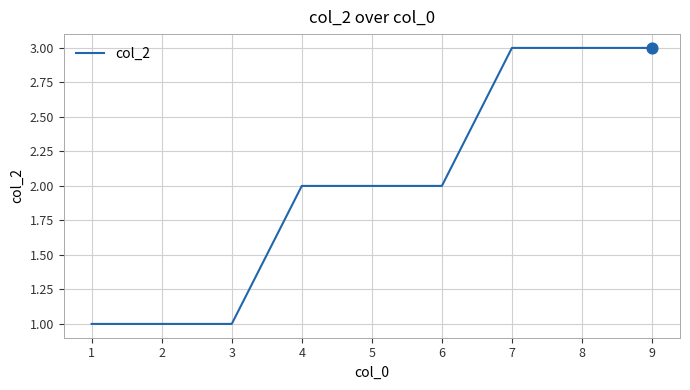

What is the ratio of the value at 8 to the value at 1?

3.0